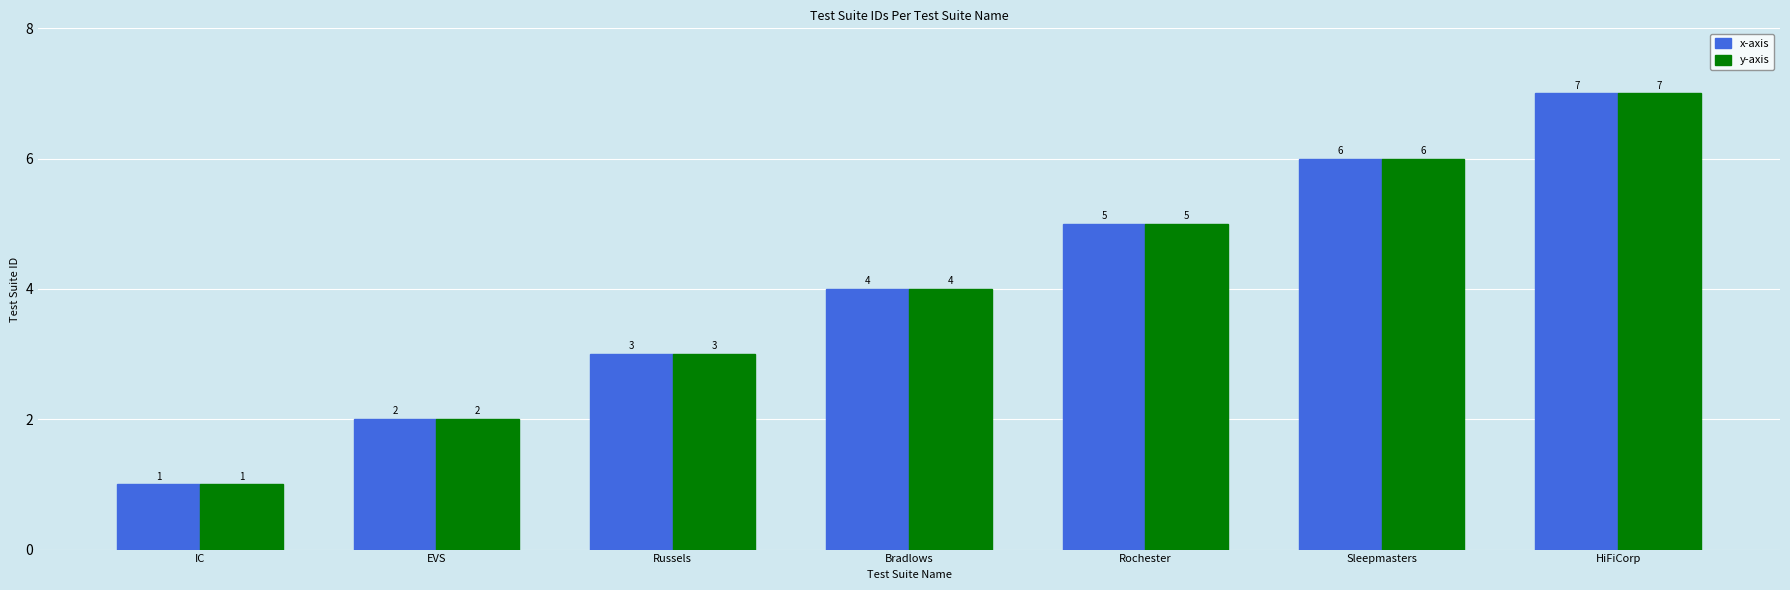

What is the sum of the y-axis values at Rochester and HiFiCorp?

12